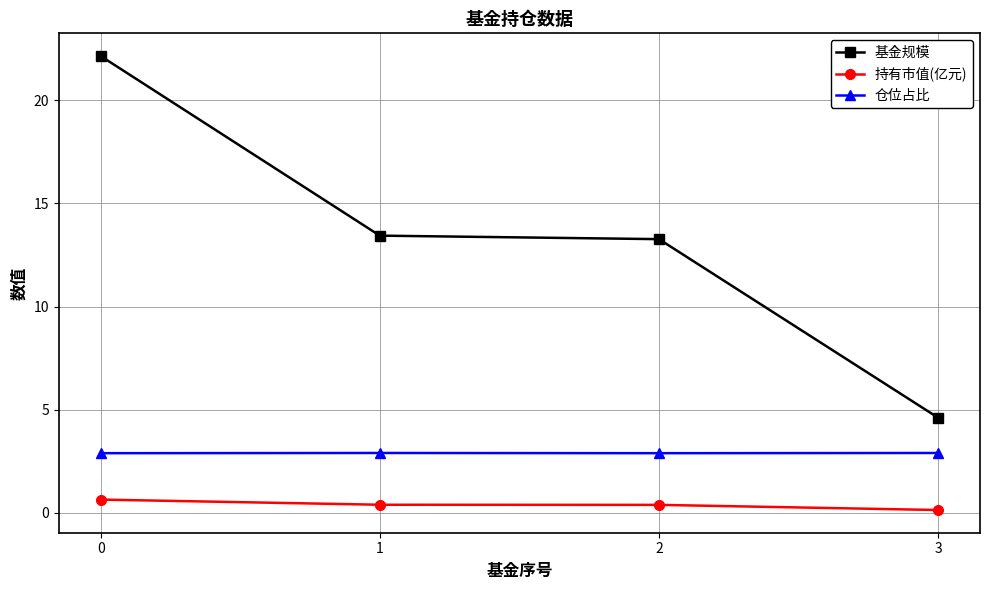

What is the smallest value displayed?

0.1